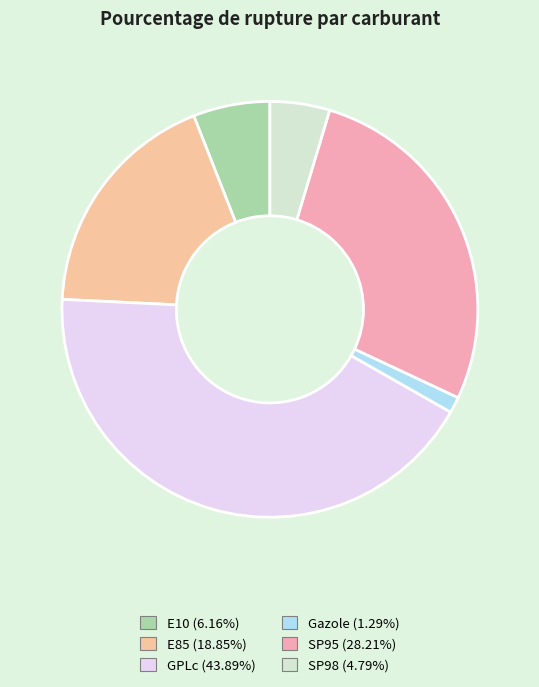

Rank the categories by value from lowest to highest.

Gazole, SP98, E10, E85, SP95, GPLc